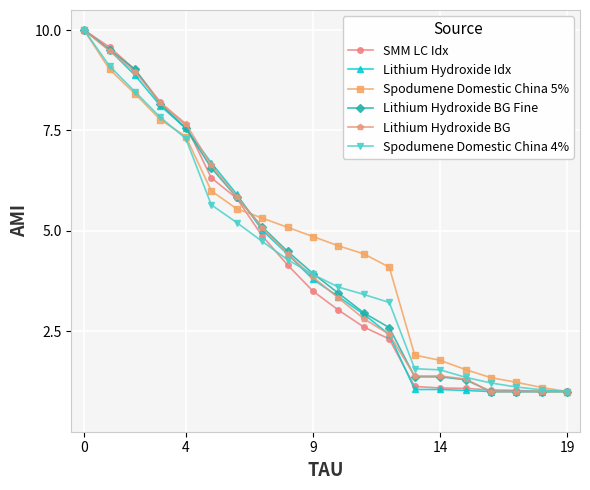

True or false: SMM LC Idx and Spodumene Domestic China 5% cross at least once.

True